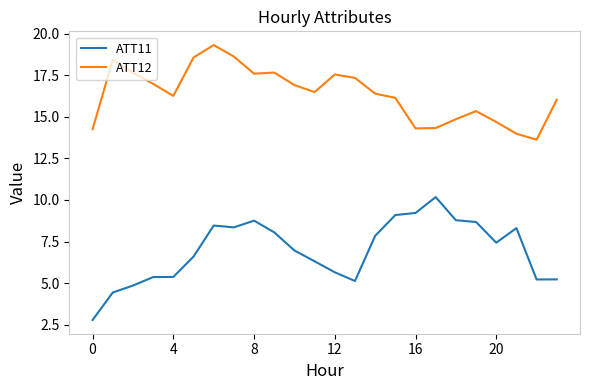

What is the minimum value for ATT11?

2.8